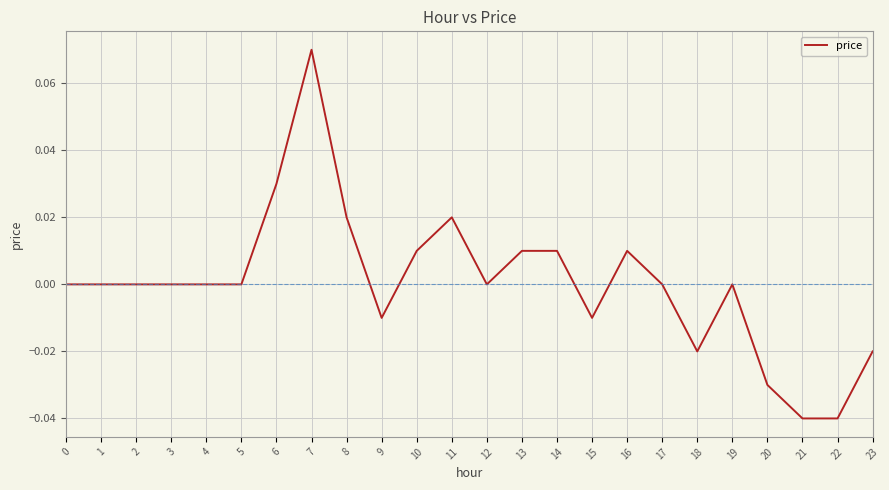

Between 16 and 7, which is larger?

7